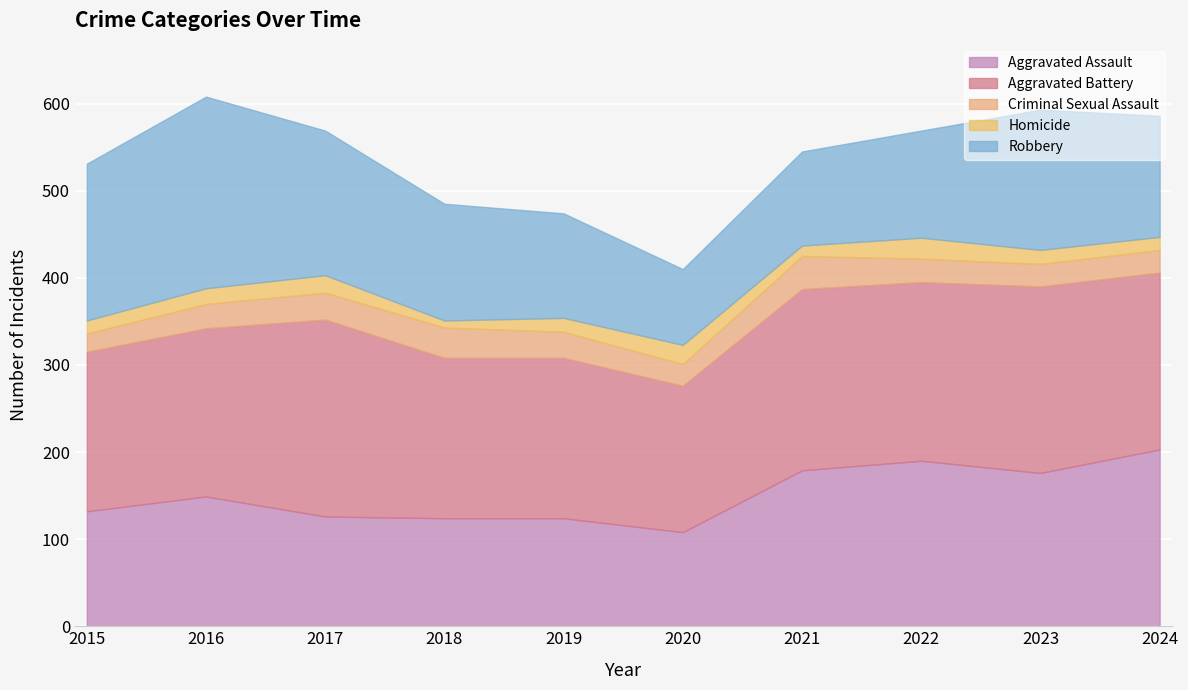

Which series changed the most between 2015 and 2020?

Robbery